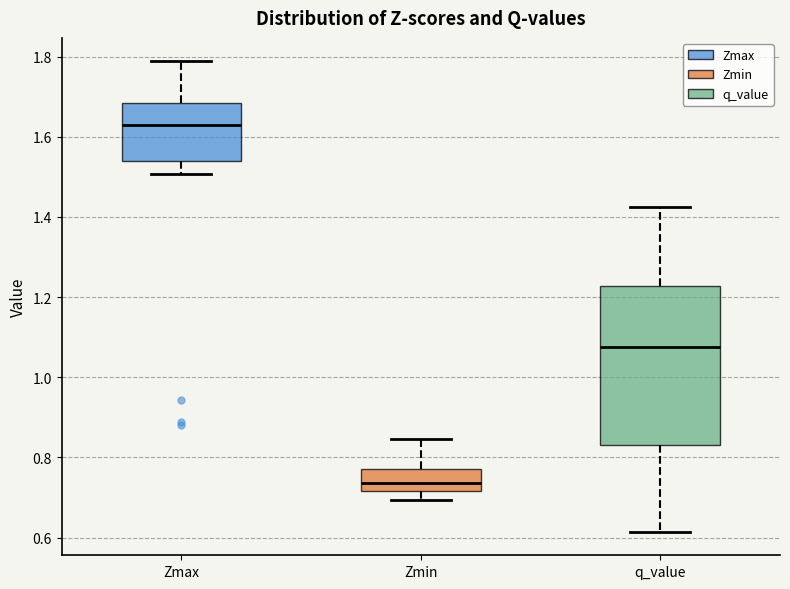

Where does the upper whisker of the box for Zmin end on the y-axis? The values are not printed on the chart, so give them approximately, as read against the axis.

0.84